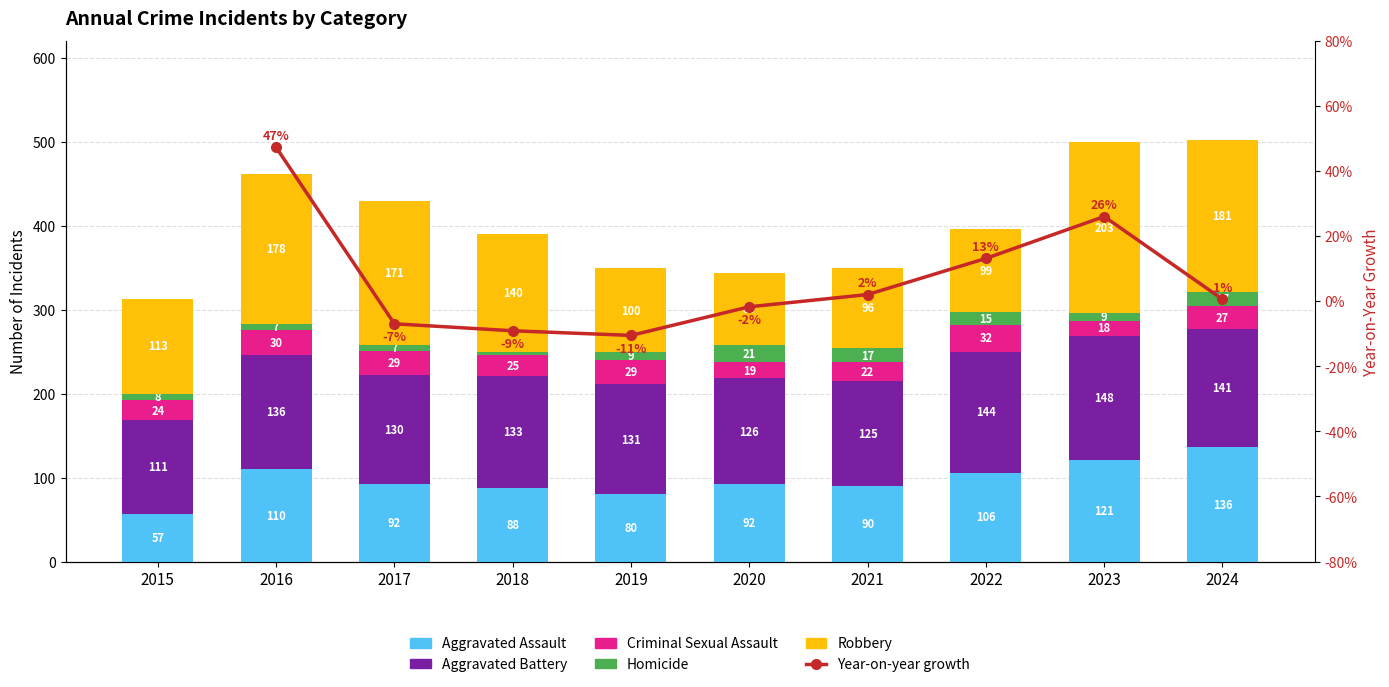

What is the total value across all series at 2022?

396